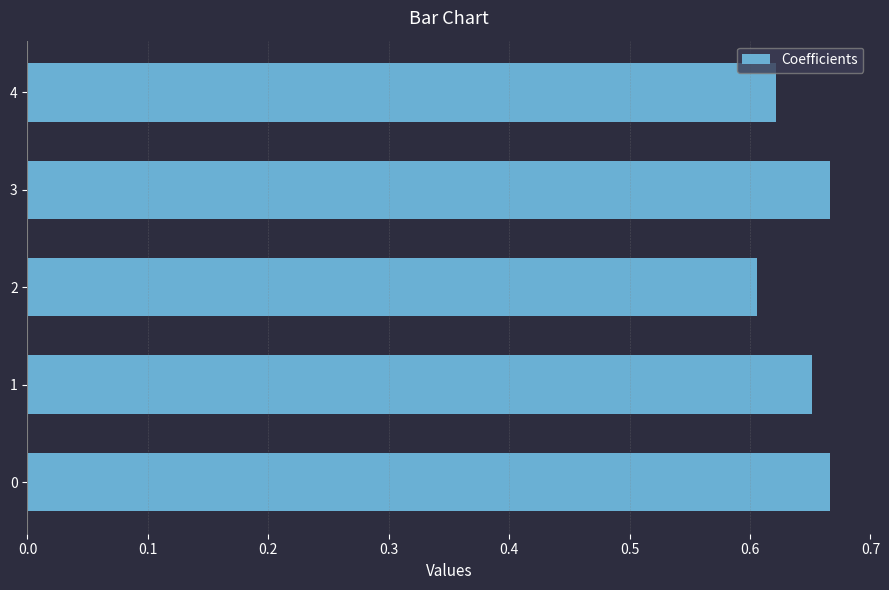

The chart shows a value of 0.4 at 1. True or false?

False